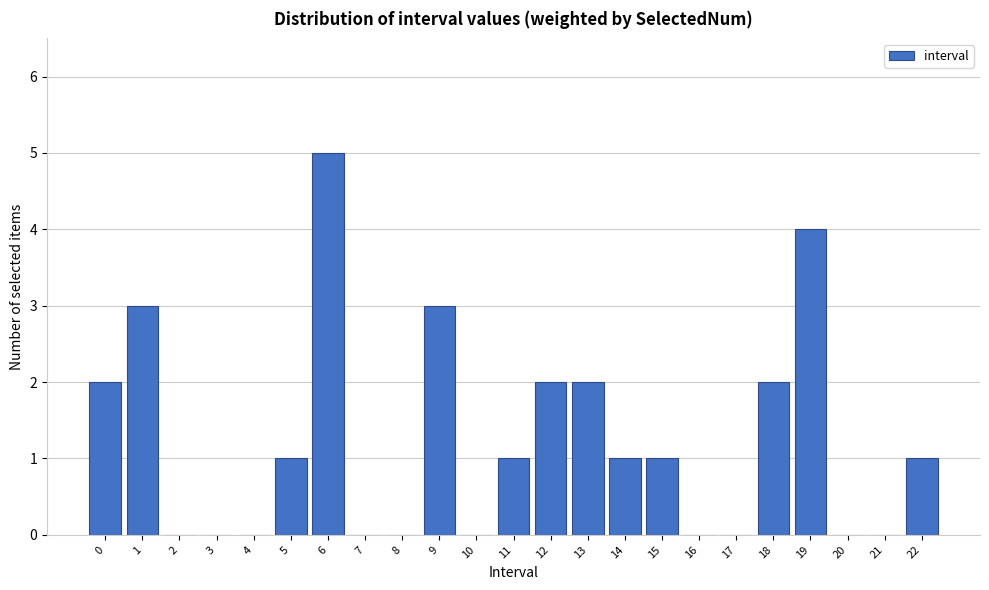

Reading left to right, list all the values displayed in this chart.

0=2	1=3	2=0	3=0	4=0	5=1	6=5	7=0	8=0	9=3	10=0	11=1	12=2	13=2	14=1	15=1	16=0	17=0	18=2	19=4	20=0	21=0	22=1